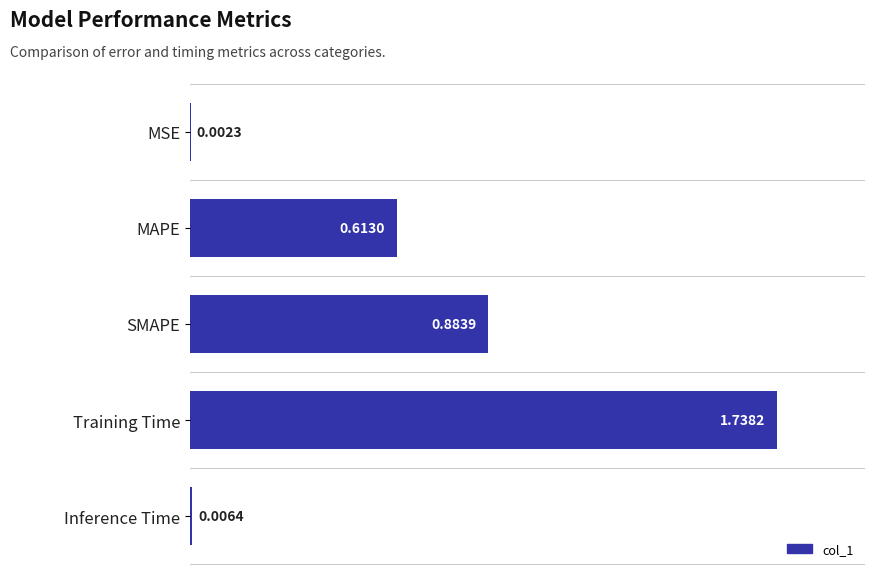

Count the number of data series in this chart.

1